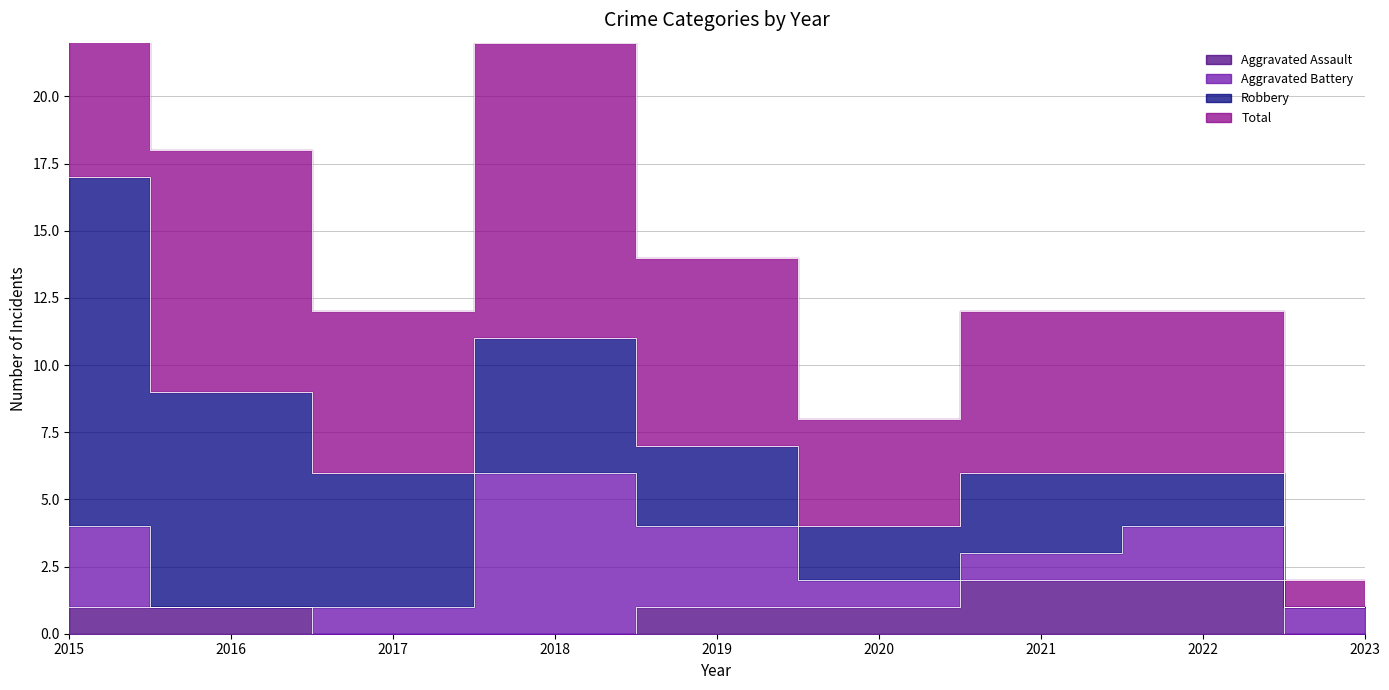

At which category does Total reach its first local valley?

2017